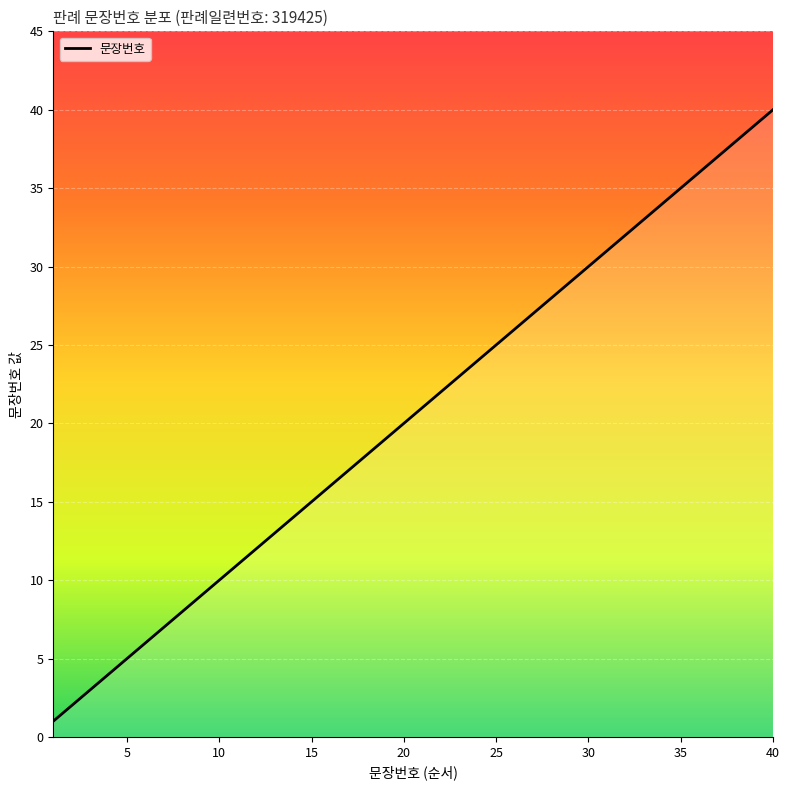

What is the maximum value shown in the chart?

40